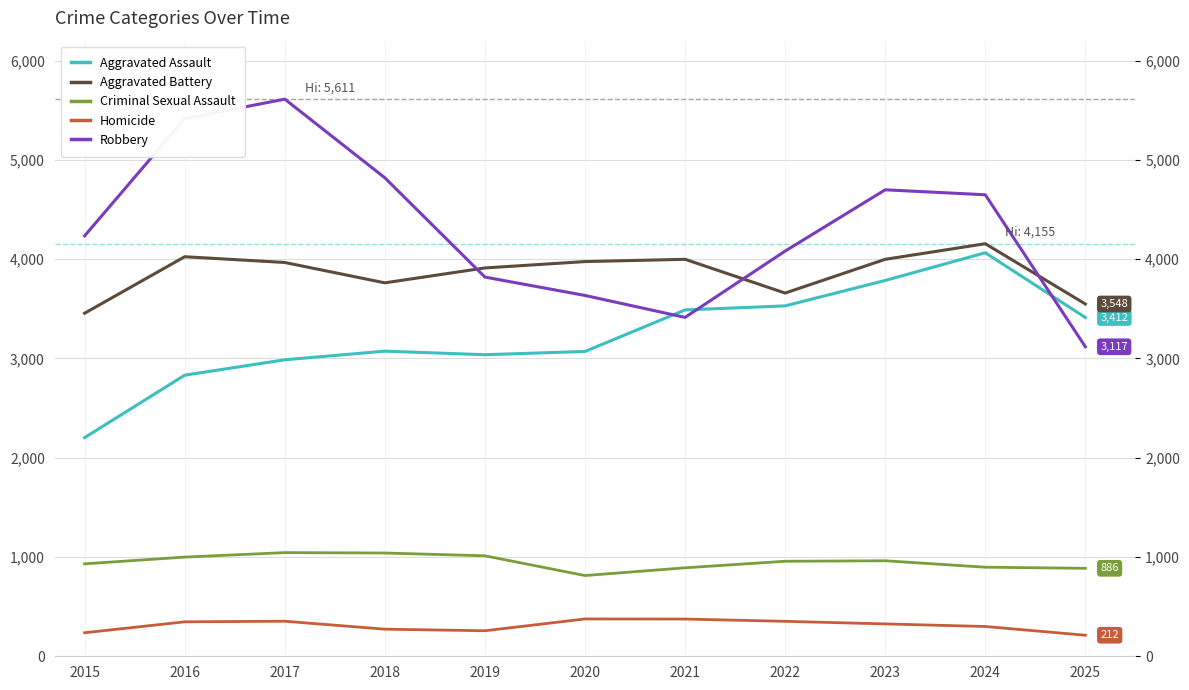

The value of Aggravated Battery at 2019 is 1427. True or false?

False